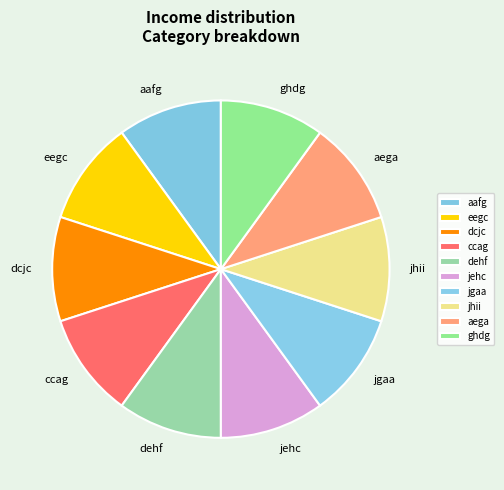

The aega slice represents 23% of the pie. True or false?

False